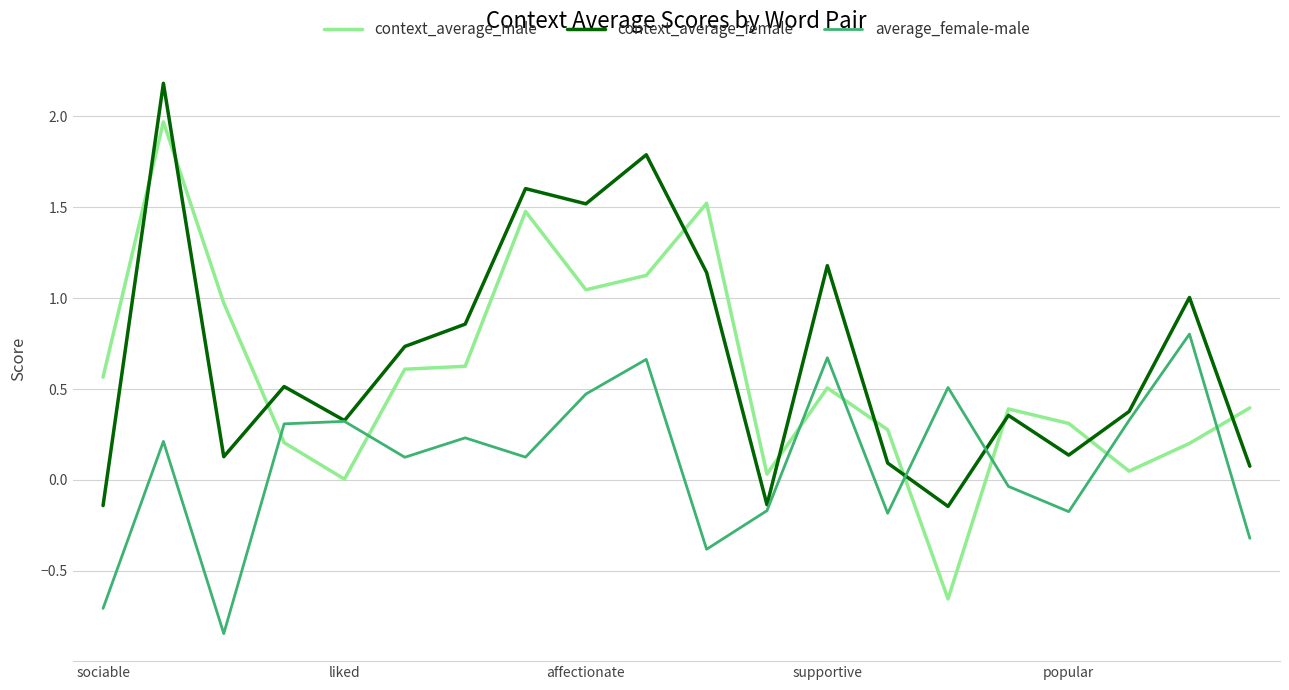

Which series has the largest range (max minus min)?

context_average_male